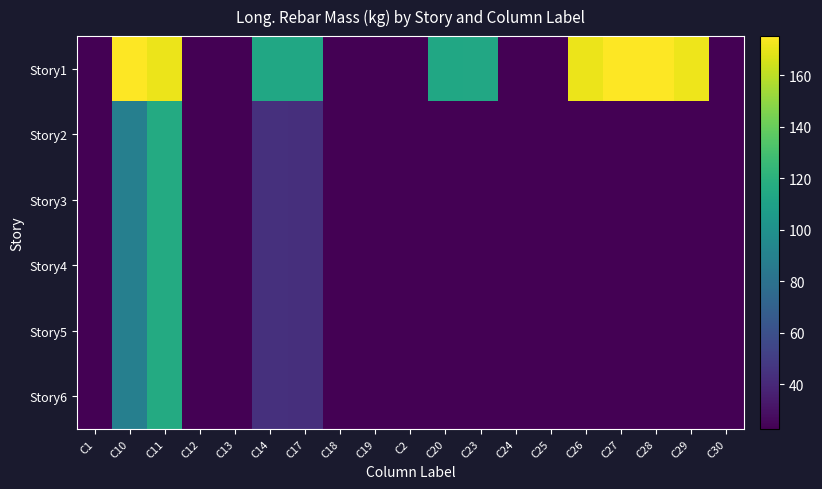

Between C23 and C29, which is larger?

C29